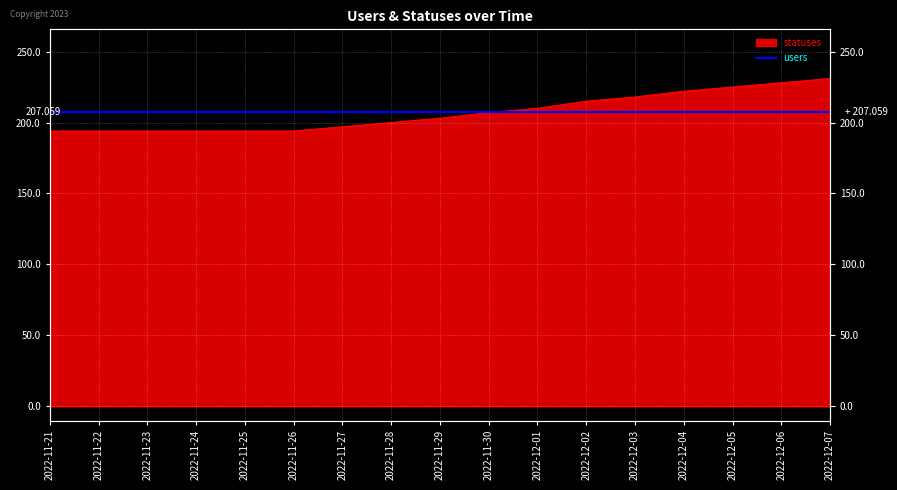

The value at 2022-12-06 is 228. True or false?

True